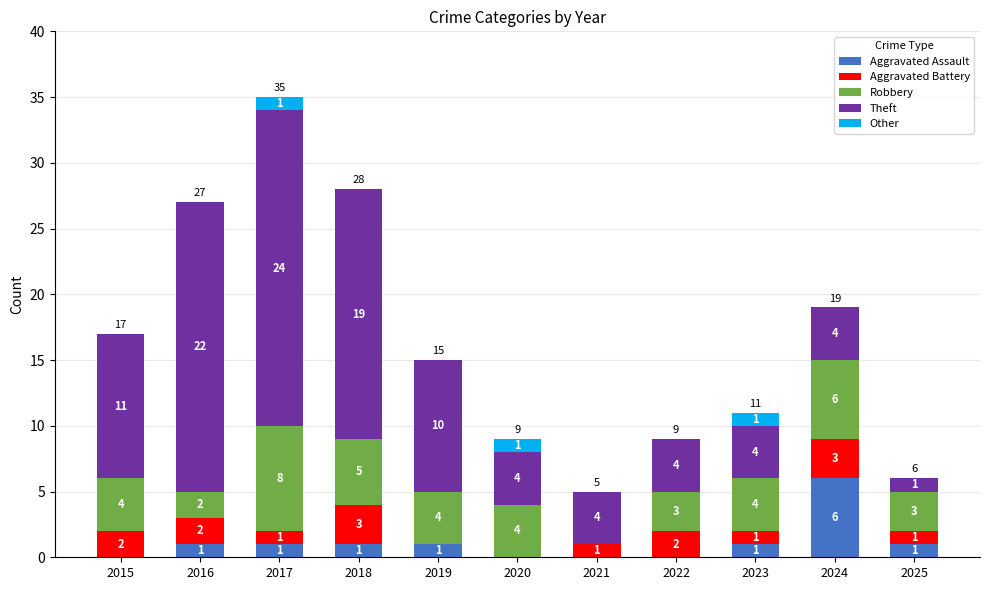

The value of Aggravated Assault at 2020 is 0. True or false?

True